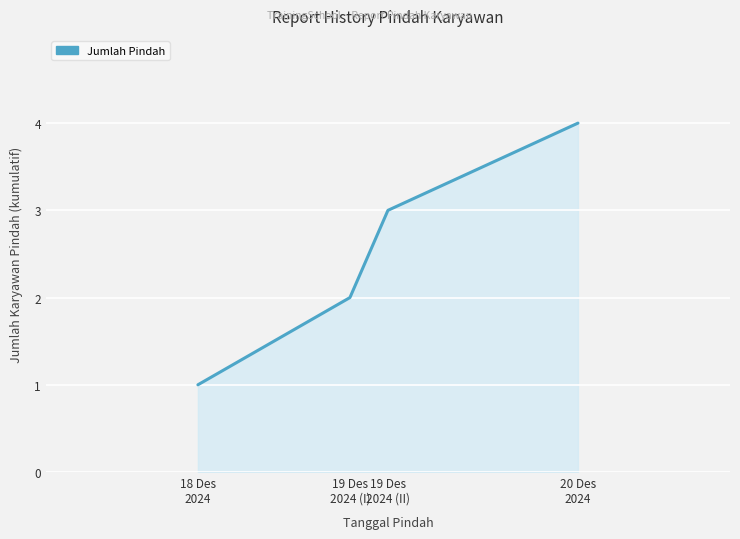

The chart shows a value of 0 at 18 Des
2024. True or false?

False